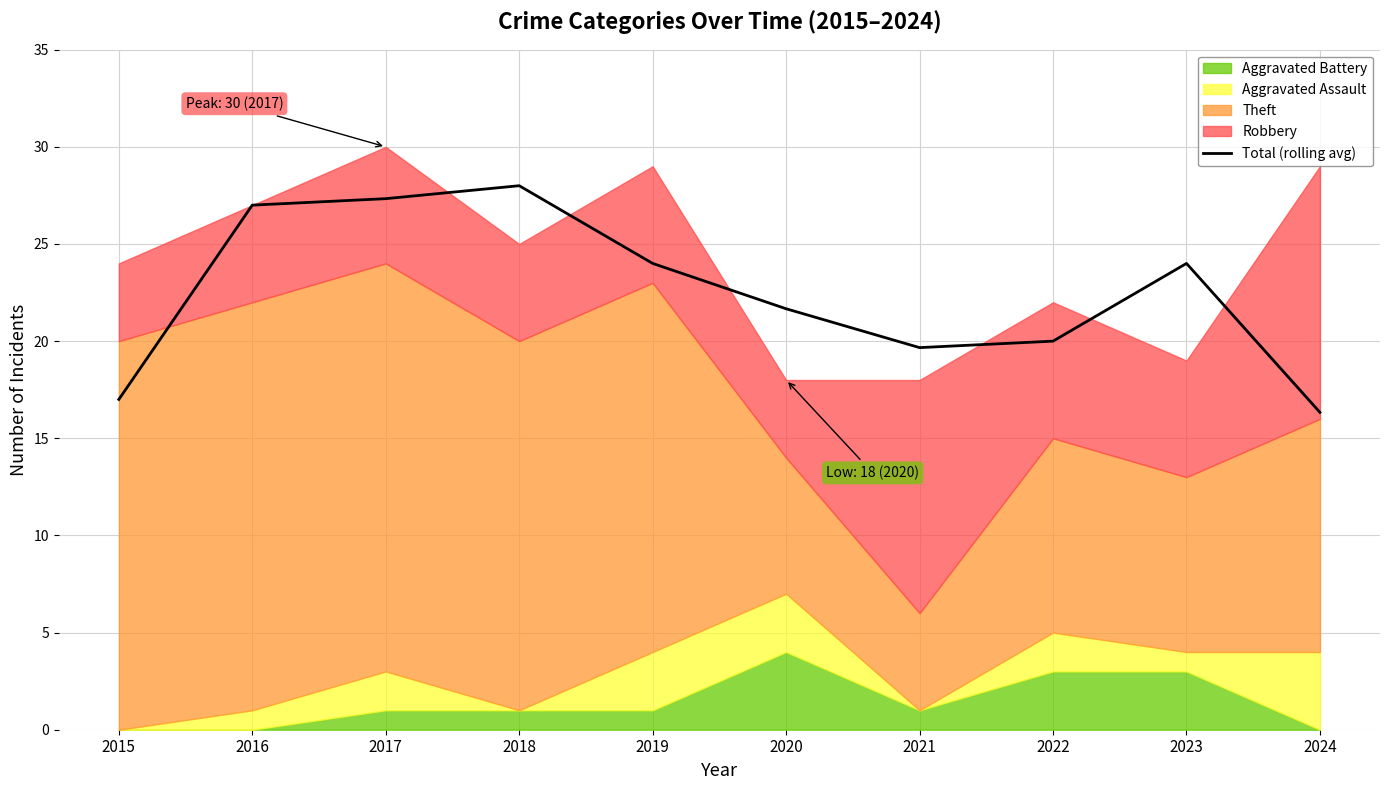

Reading left to right, transcribe all the data shown in this chart.

2015=17.0	2016=27.0	2017=27.3	2018=28.0	2019=24.0	2020=21.7	2021=19.7	2022=20.0	2023=24.0	2024=16.3